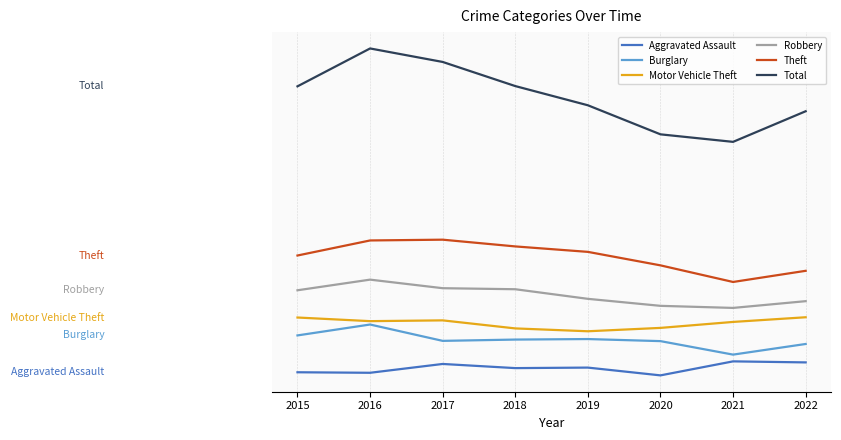

Where does the Aggravated Assault series first go above 30?

2017